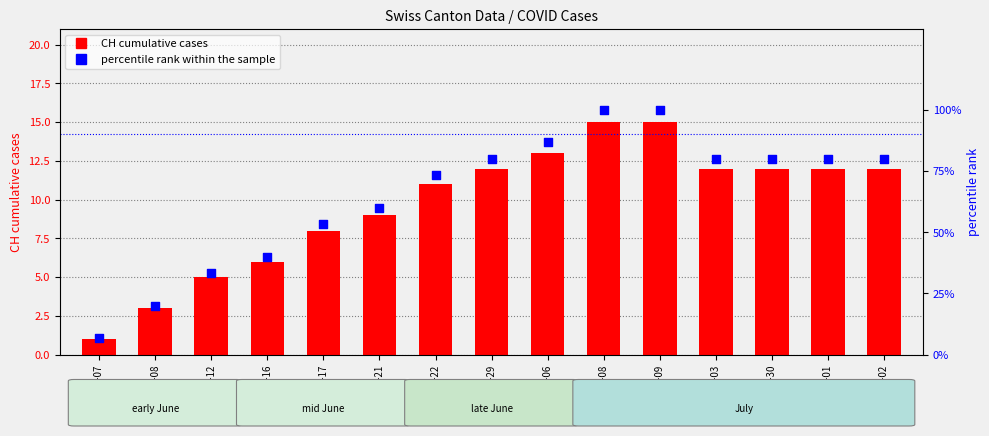

What are all the series names shown in the legend?

CH cumulative cases, percentile rank within the sample